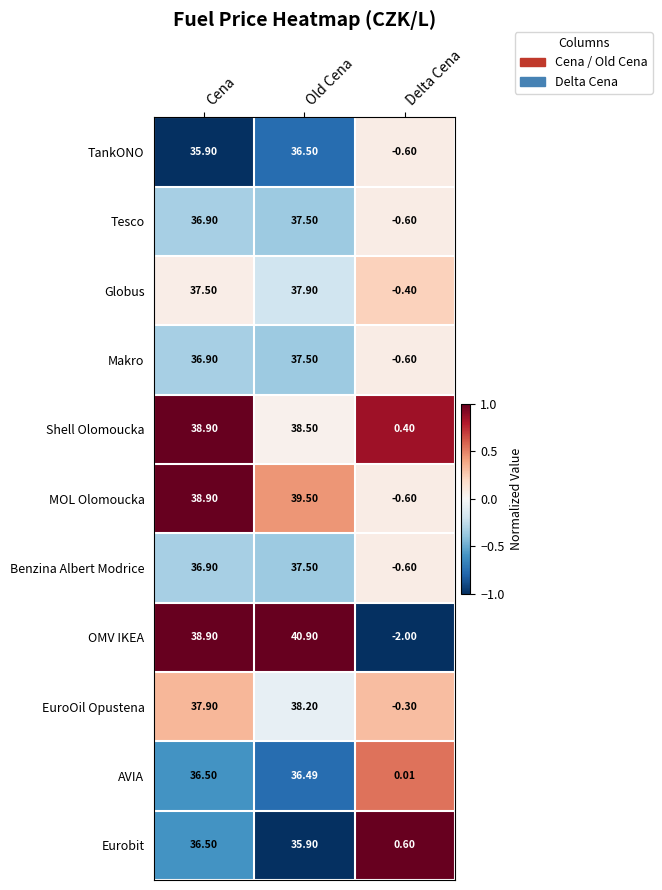

At which label does Eurobit reach its minimum?

Delta Cena